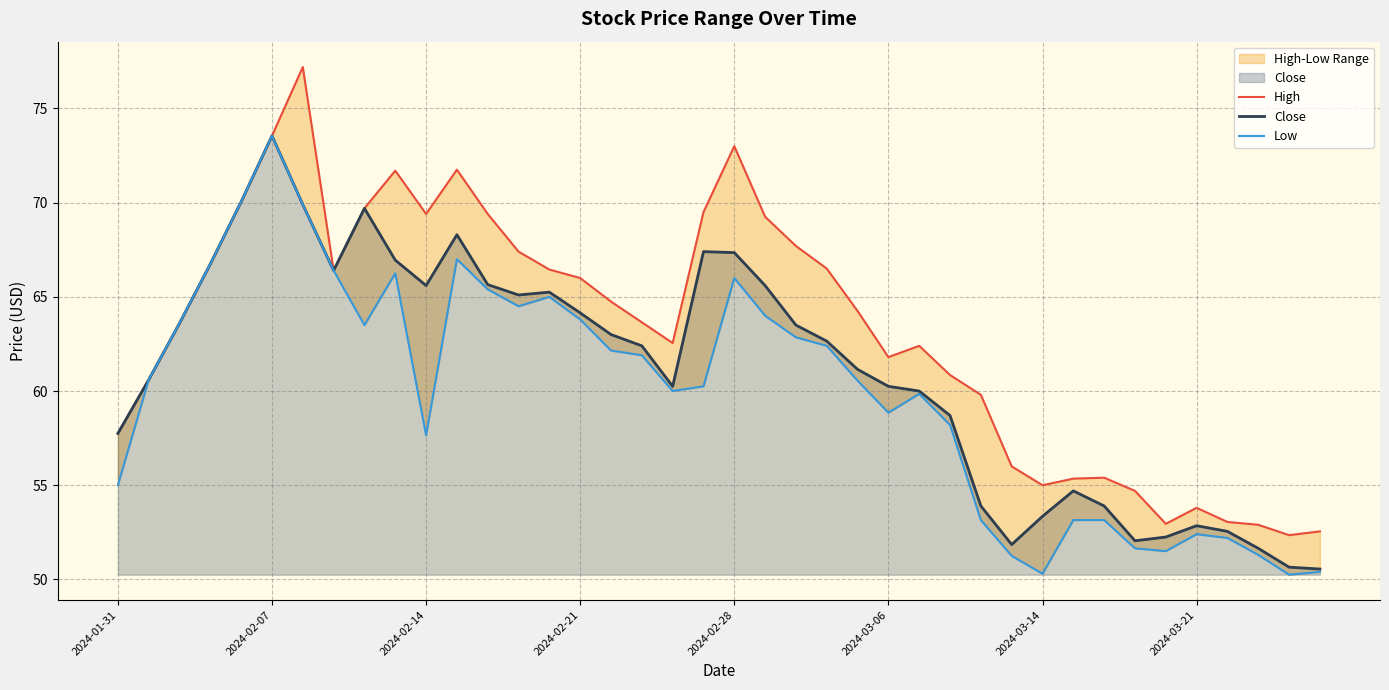

What is the difference between the maximum and second lowest values in the High series?

24.7